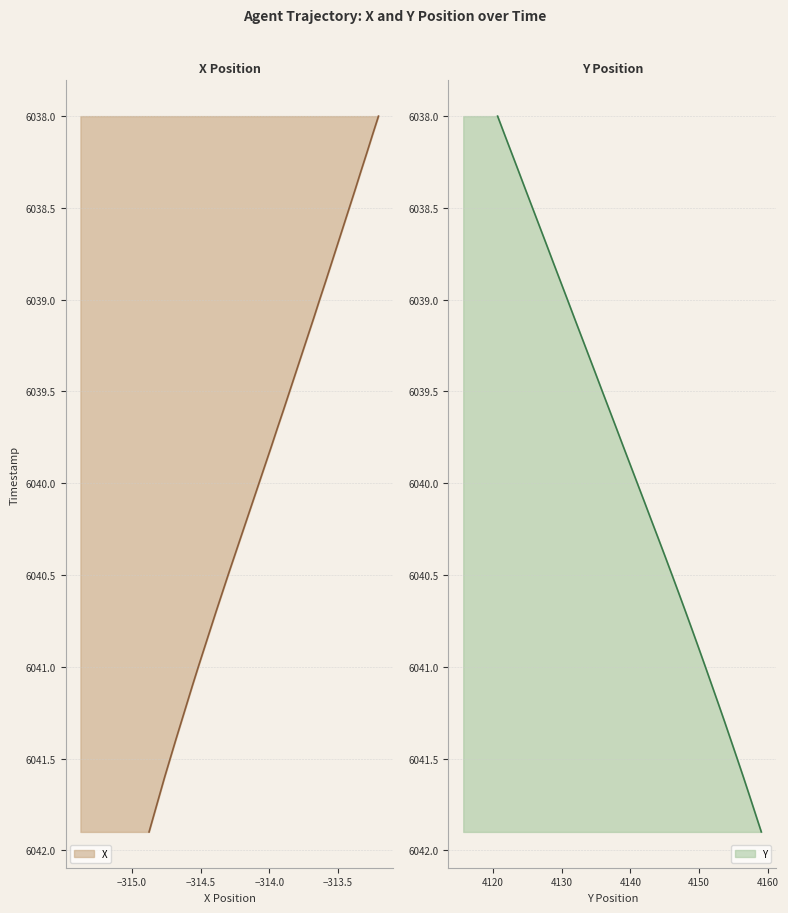

True or false: X and Y cross at least once.

False